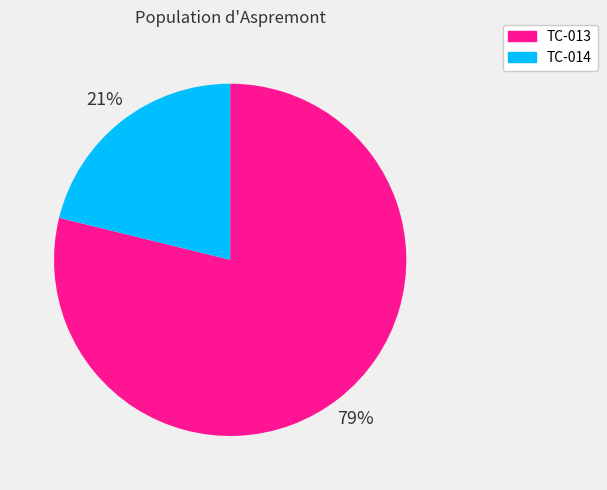

Is the sum of TC-013 and TC-014 greater than half?

Yes